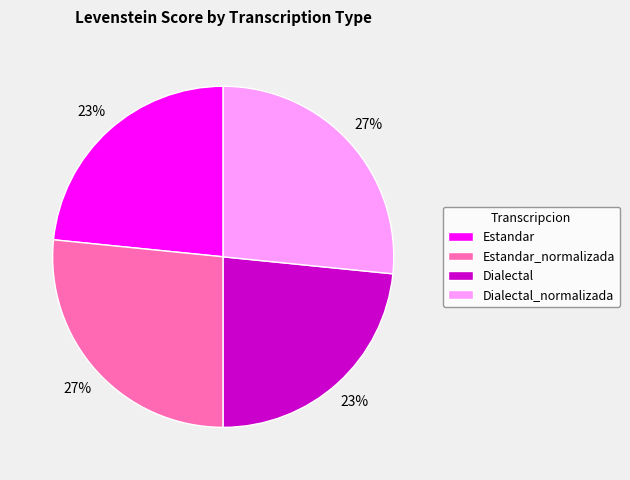

To the nearest percent, what is the combined percentage of Estandar and Estandar_normalizada?

50%